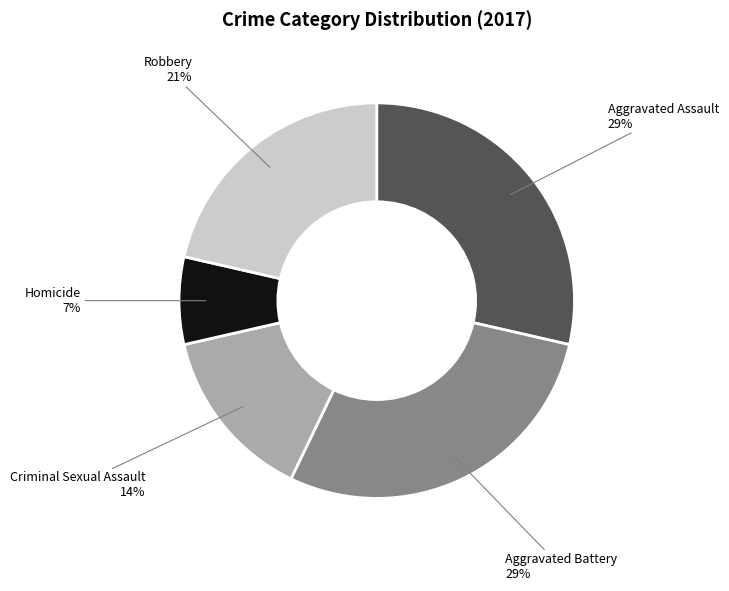

Does any single category account for the majority?

No